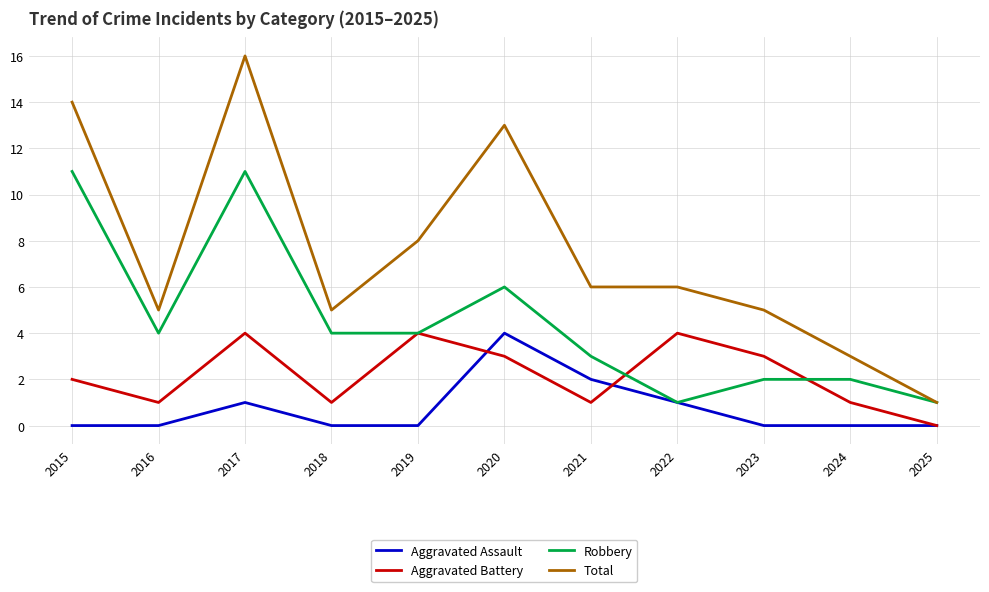

What is the highest value of the Total series?

16